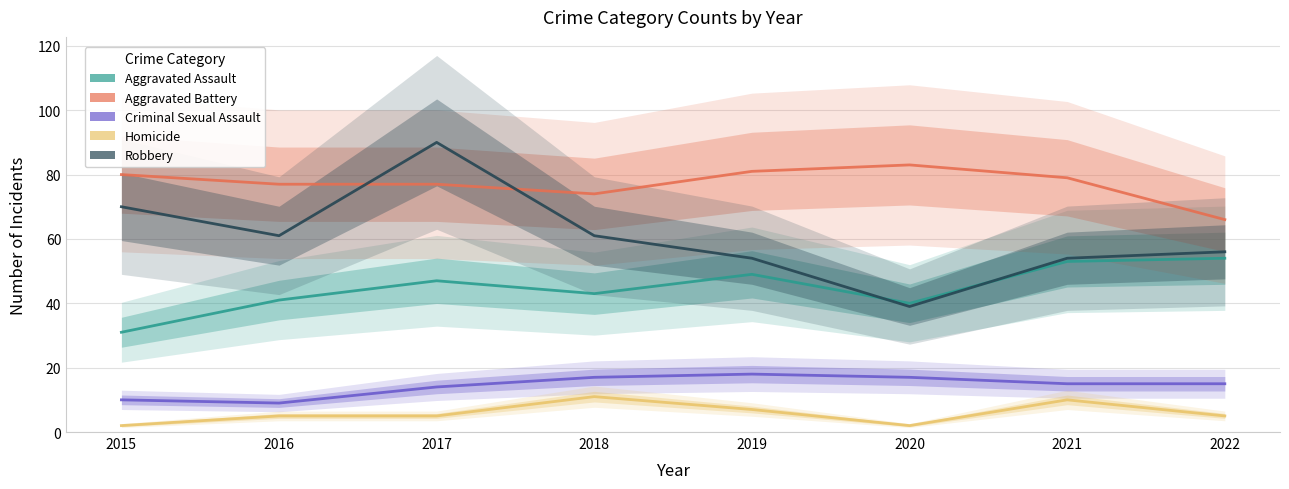

What is the difference between the second highest and minimum values in the Aggravated Battery series?

15